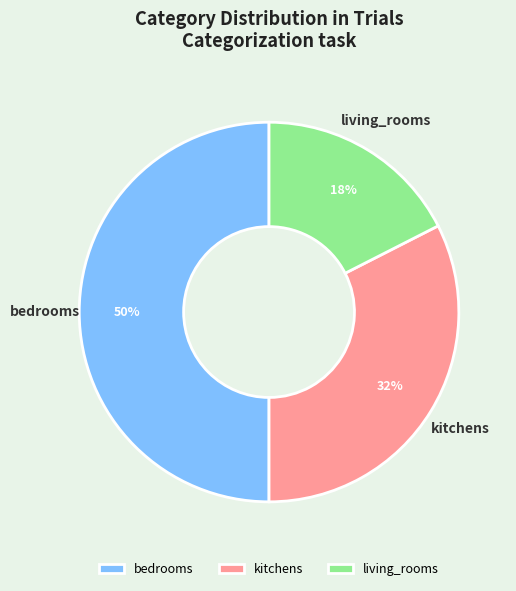

What is the smallest slice in the pie chart?

living_rooms